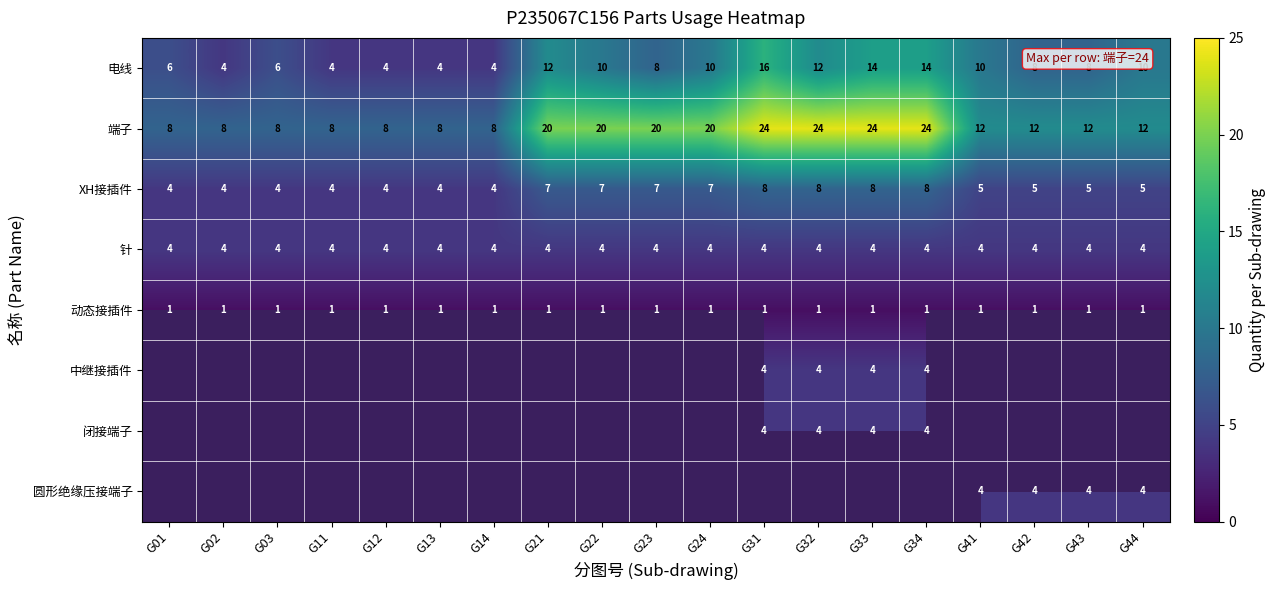

Count the number of data series in this chart.

8